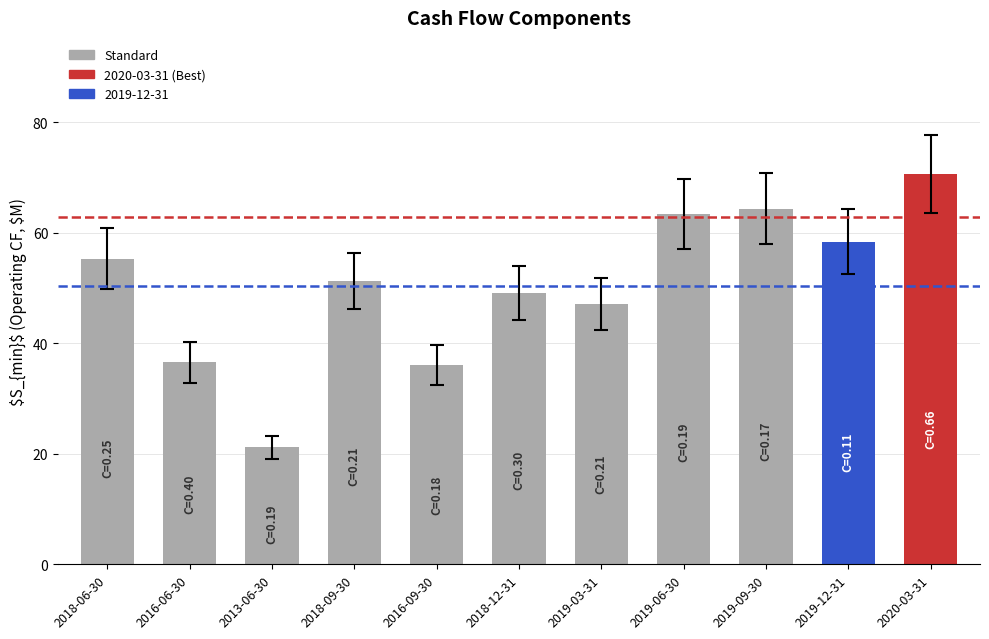

How many data points does each series have?

11